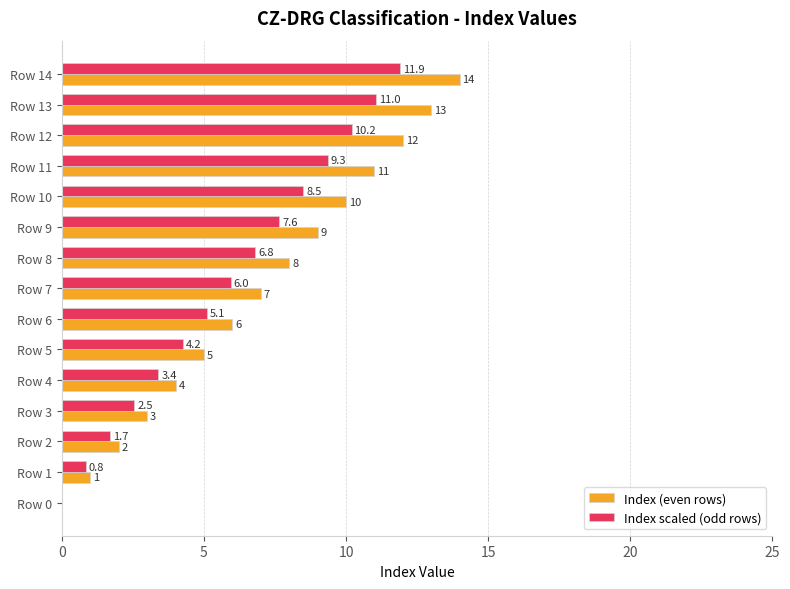

What are all the series names shown in the legend?

Index (even rows), Index scaled (odd rows)